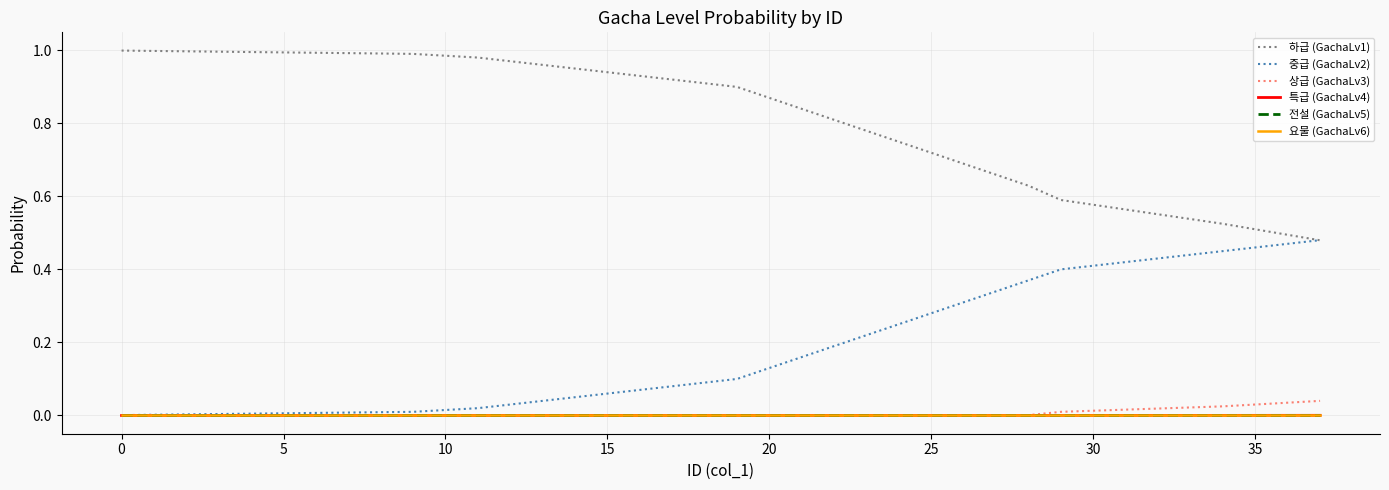

Does the chart display data point markers on the line(s)?

No